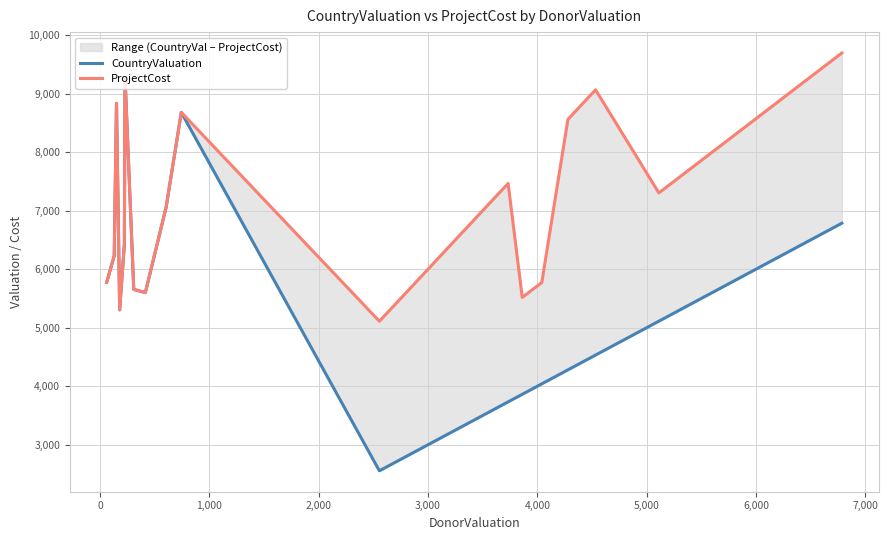

Reading left to right, extract all data points from this chart.

CountryValuation: 5773	6230	8834	5305	6429	9286	5655	5600	7060	8680	2555	2684	3143	3164	3459	3473	3733	3862	4041	4280	4467	4533	5112	5171	5505	5819	6029	6388	6612	6786
ProjectCost: 5773	6230	8834	5305	6429	9286	5655	5600	7060	8680	5111	5368	6286	6329	6918	6947	7466	5518	5773	8561	8935	9066	7304	7388	7865	8313	8613	9127	9447	9695